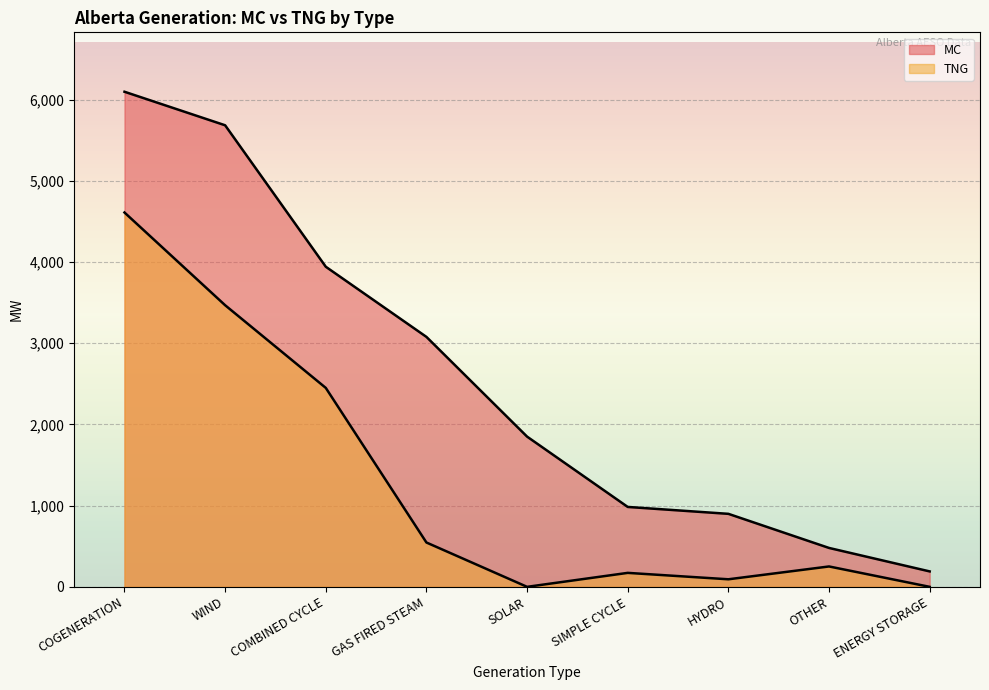

What are all the series names shown in the legend?

MC, TNG